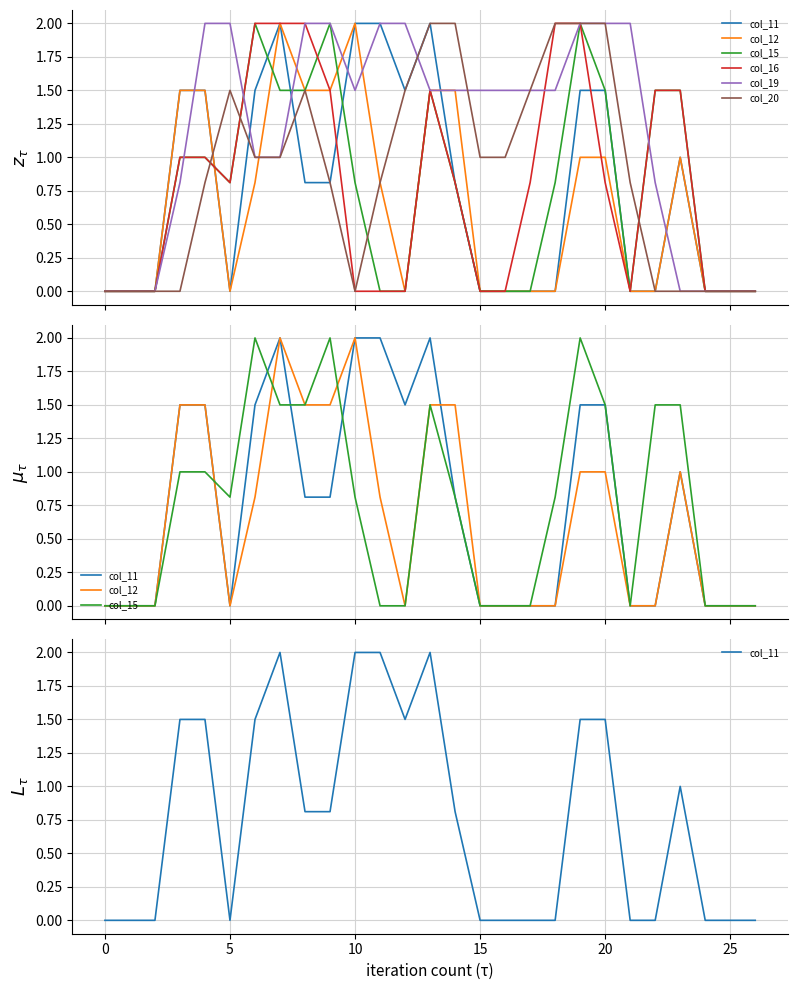

In col_16, how many points are lower than both neighbors (excluding endpoints)?

2